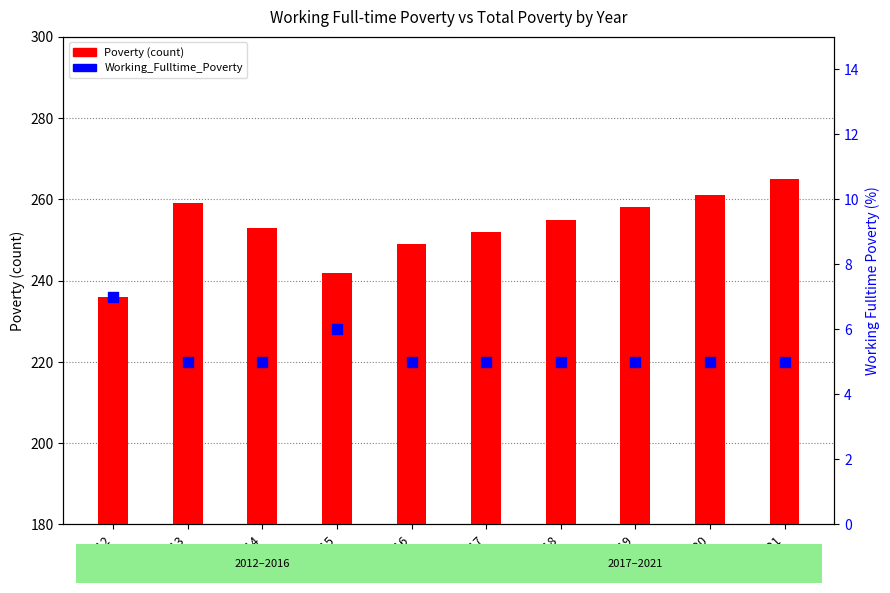

At which category is the sum across all series the highest?

2021